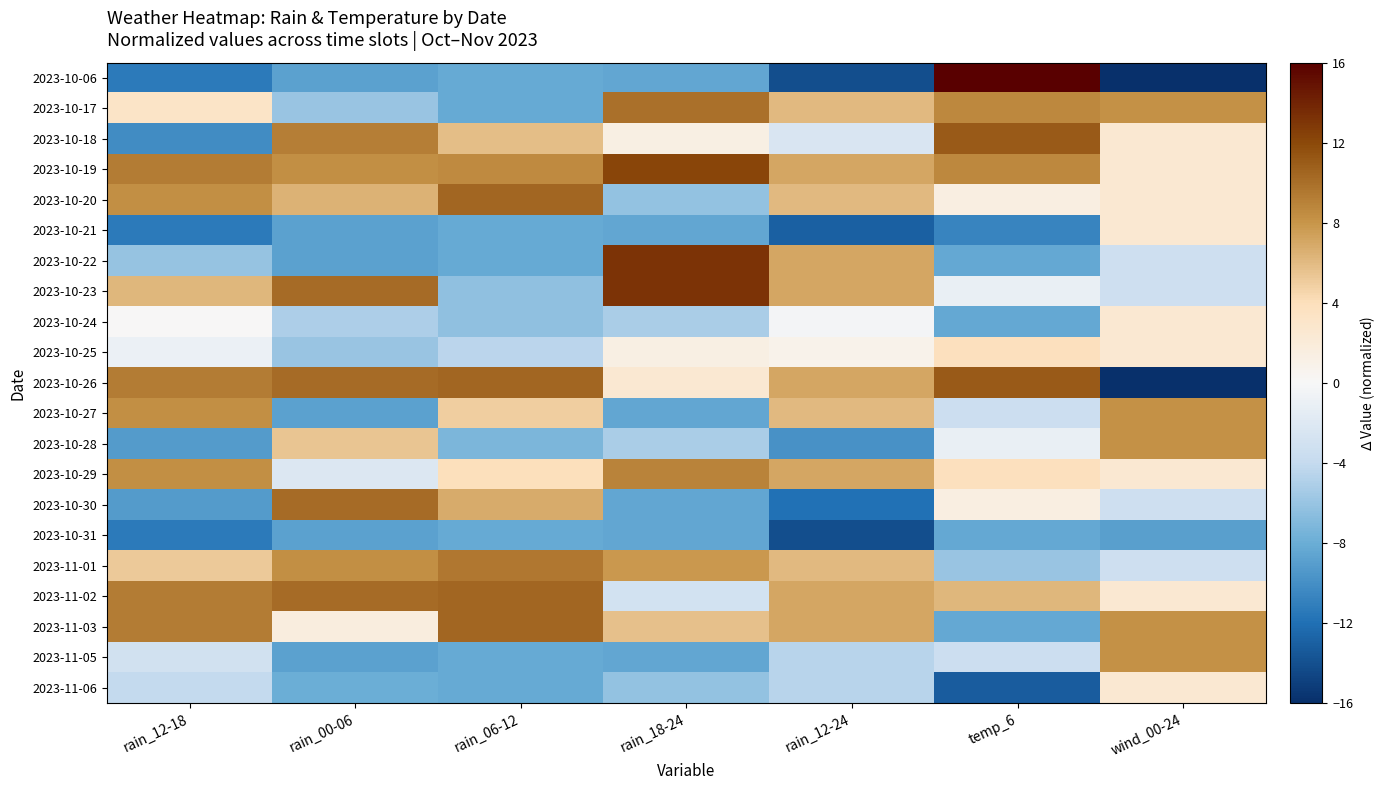

Rank the series by their maximum value, from highest to lowest.

2023-10-06, 2023-10-22, 2023-10-23, 2023-10-19, 2023-10-18, 2023-10-26, 2023-10-20, 2023-11-02, 2023-11-03, 2023-10-30, 2023-10-17, 2023-11-01, 2023-10-29, 2023-10-27, 2023-10-28, 2023-11-05, 2023-10-25, 2023-10-21, 2023-10-24, 2023-11-06, 2023-10-31